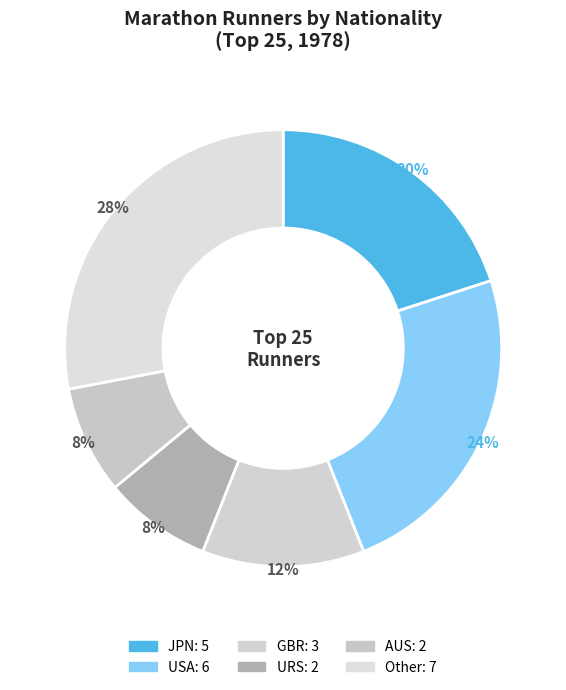

Approximately how many times larger is the value at JPN compared to GBR?

1.7